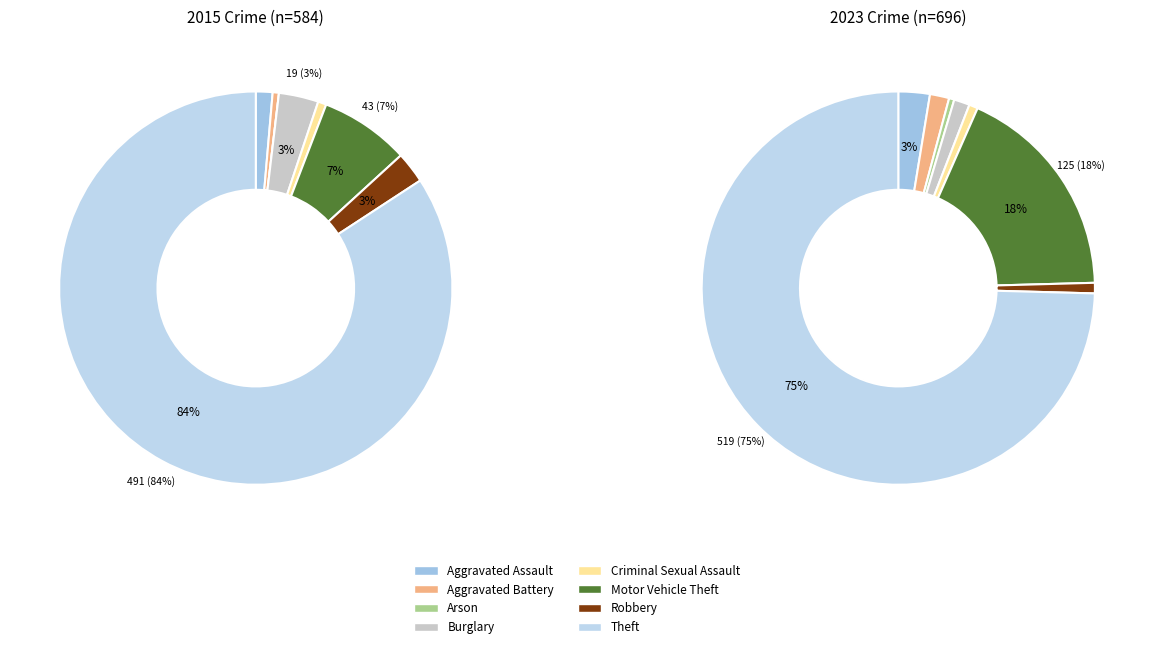

Is it true that values_2015 is 11% of the pie?

False